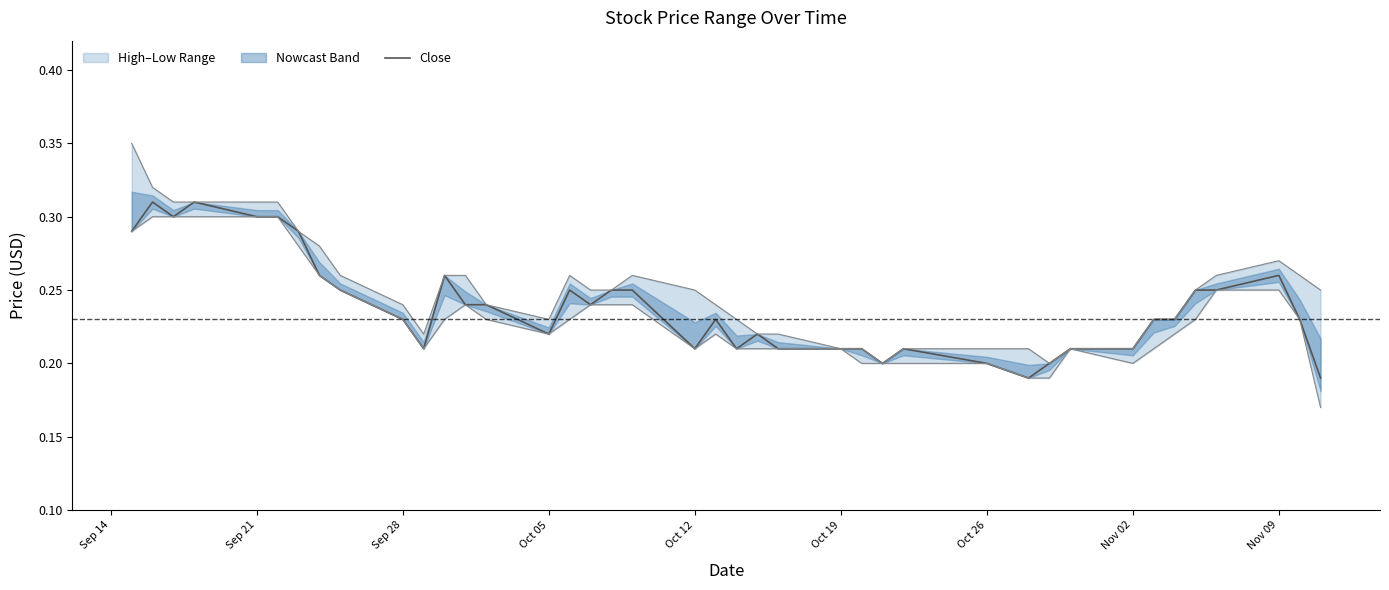

True or false: Close has a value of 0.3 at Oct 05.

False